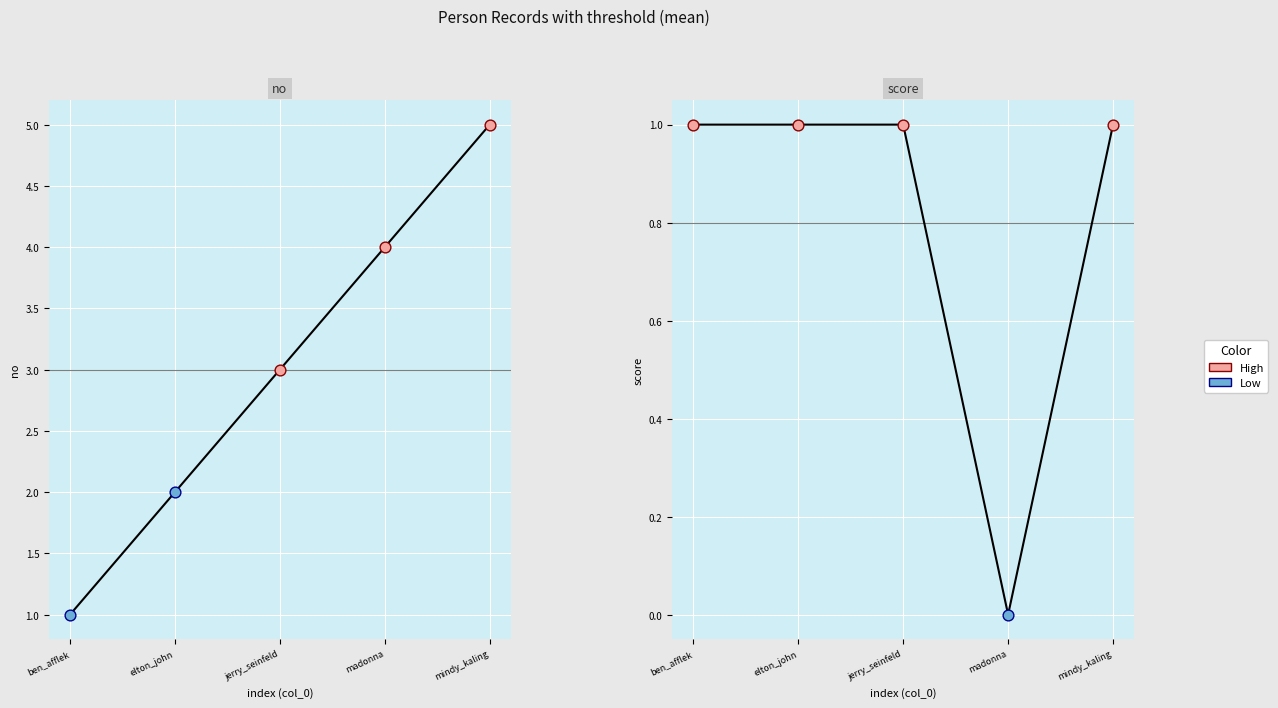

Which series reaches the maximum Y coordinate?

no